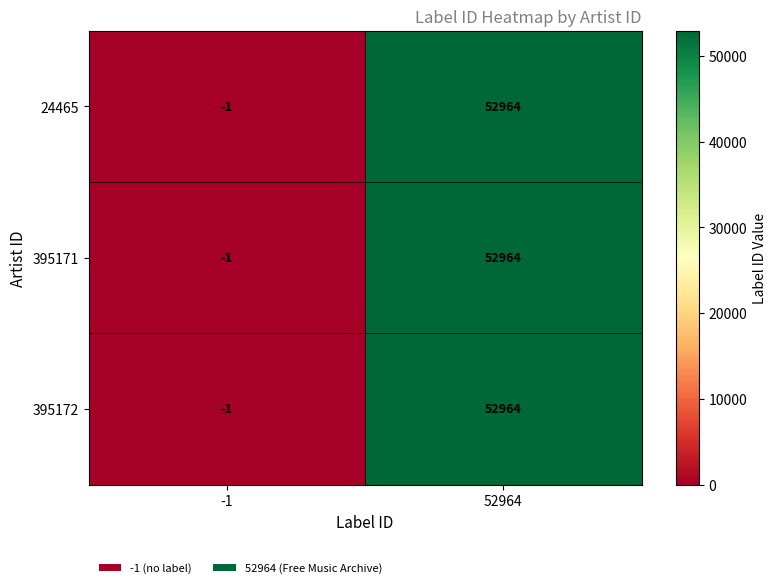

What is the greatest value displayed?

52964